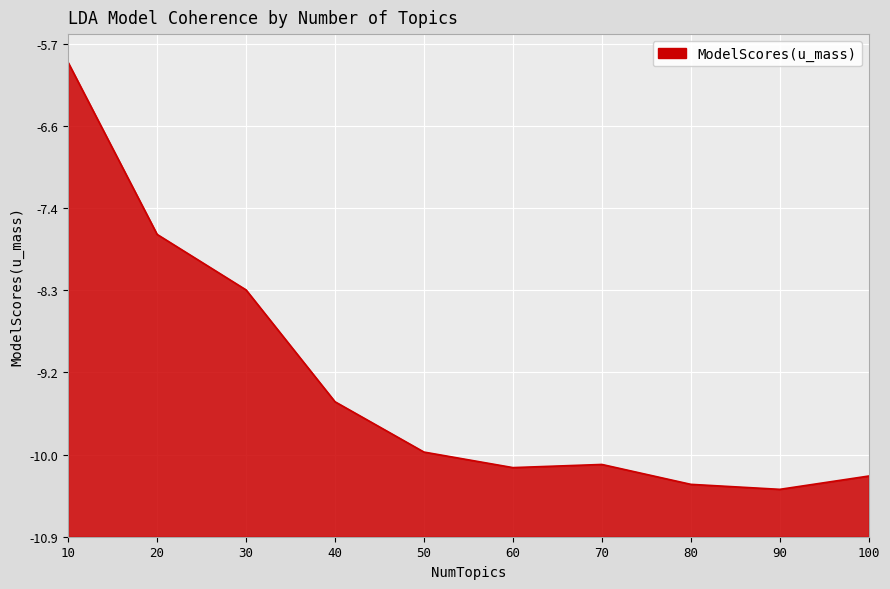

At which category does the chart reach its minimum across all series?

90